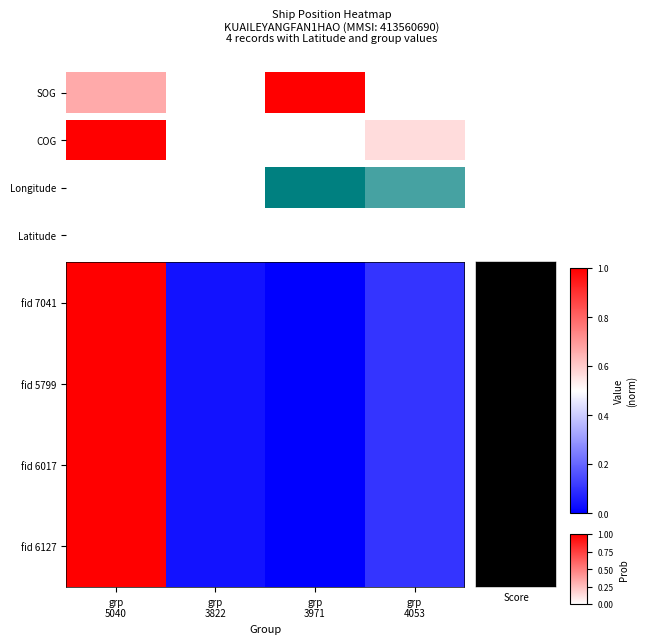

Reading left to right, what are all the values shown in this chart?

fid 7041: grp
5040=1.0	grp
3822=0.0	grp
3971=0.0	grp
4053=0.1
fid 5799: grp
5040=1.0	grp
3822=0.0	grp
3971=0.0	grp
4053=0.1
fid 6017: grp
5040=1.0	grp
3822=0.0	grp
3971=0.0	grp
4053=0.1
fid 6127: grp
5040=1.0	grp
3822=0.0	grp
3971=0.0	grp
4053=0.1